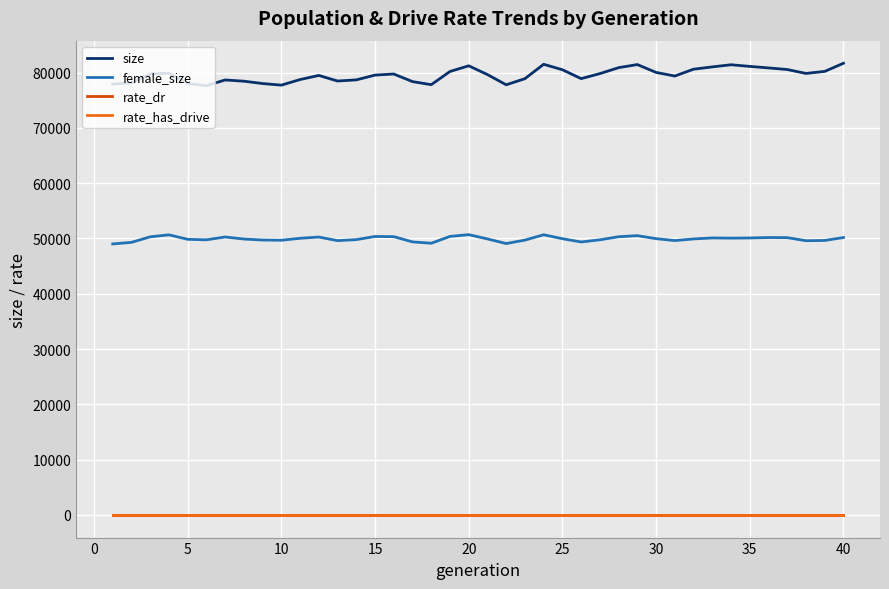

What is the maximum value for female_size?

50692.0